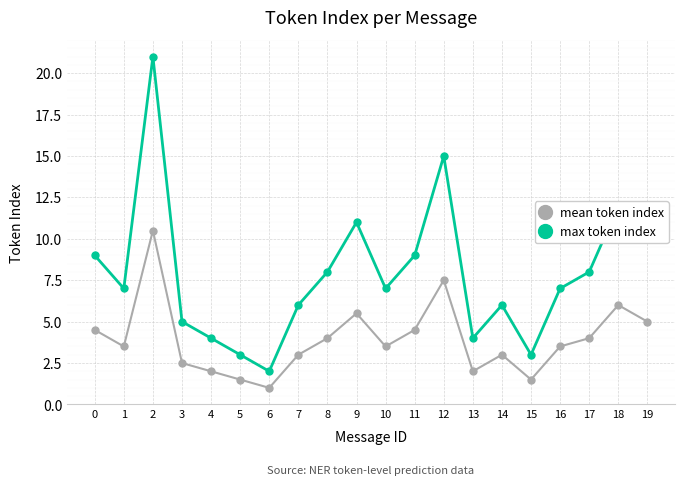

Rank the series by their average value, from highest to lowest.

max token index, mean token index